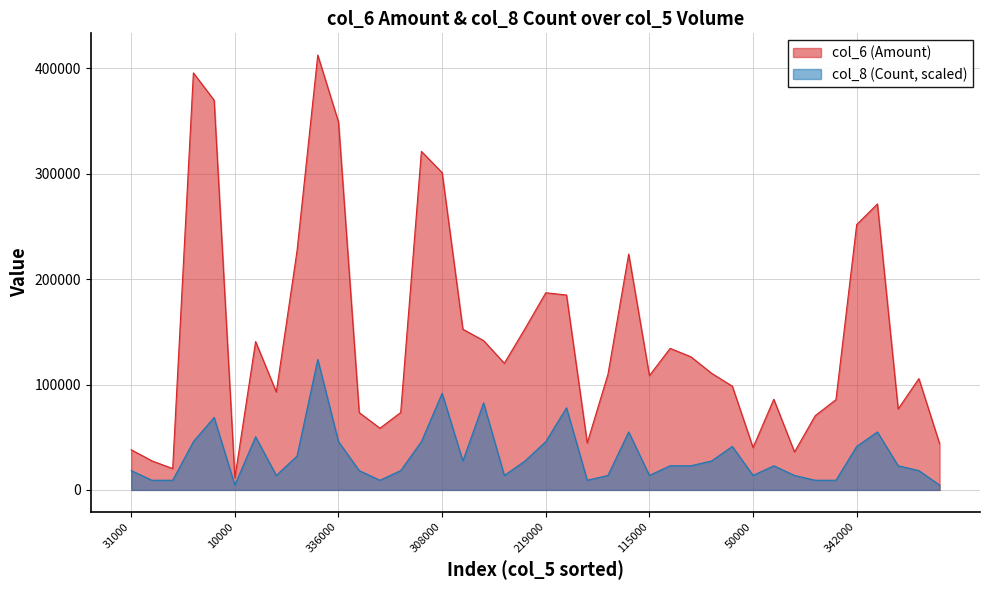

True or false: col_8 (Count) and col_6 (Amount) cross at least once.

False